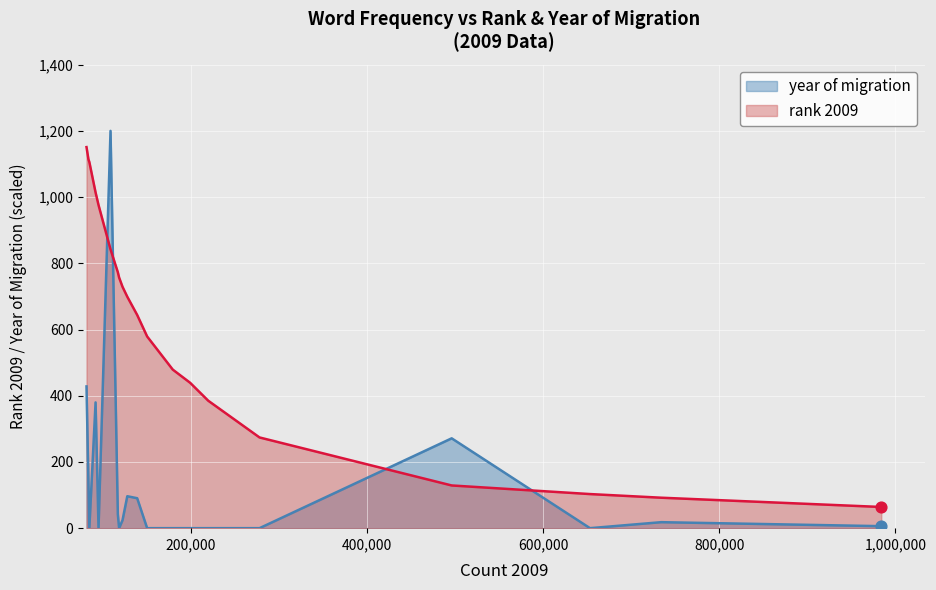

Which series has the largest total across all categories?

rank 2009